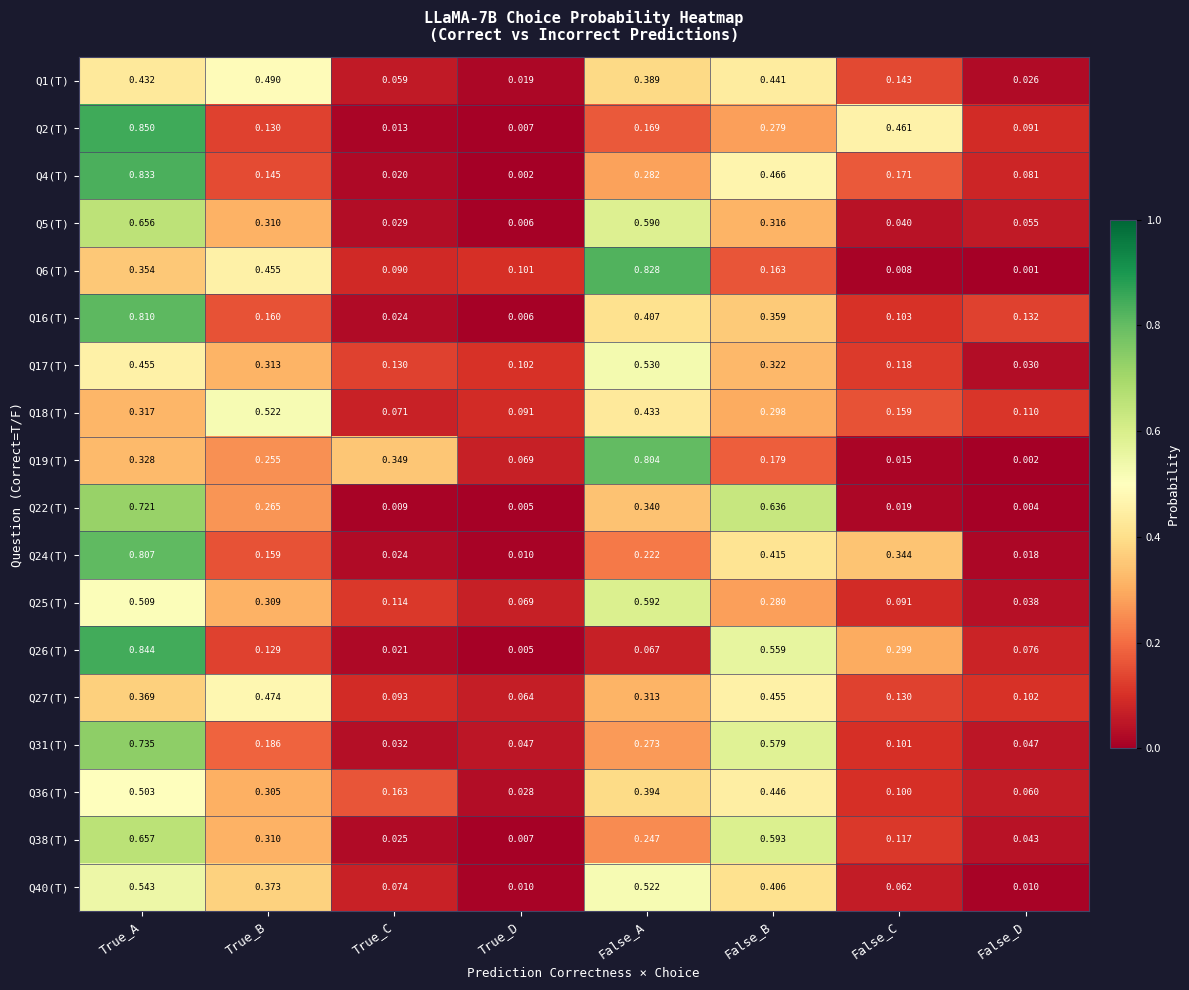

Which category has the lowest value in the Q22(T) series?

False_D